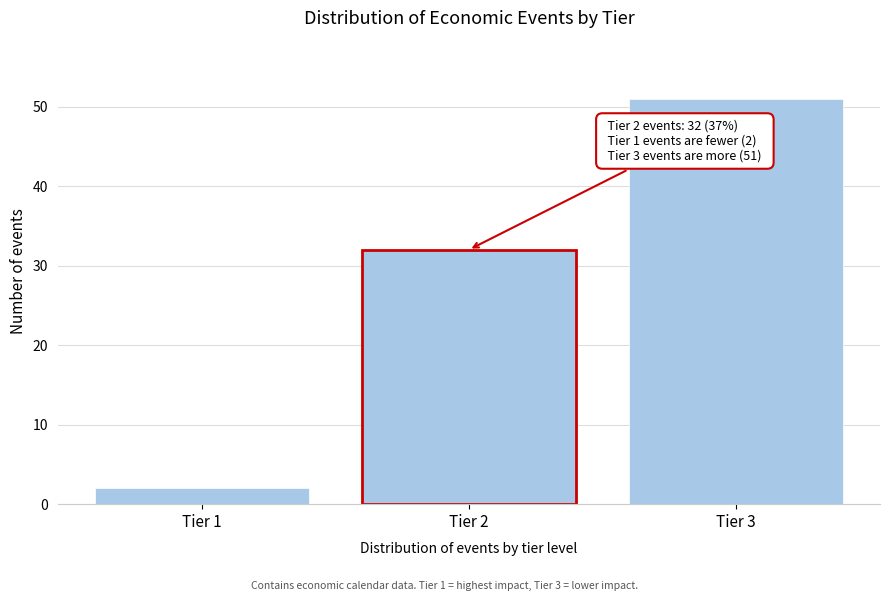

Reading left to right, what are all the values shown in this chart?

2	32	51